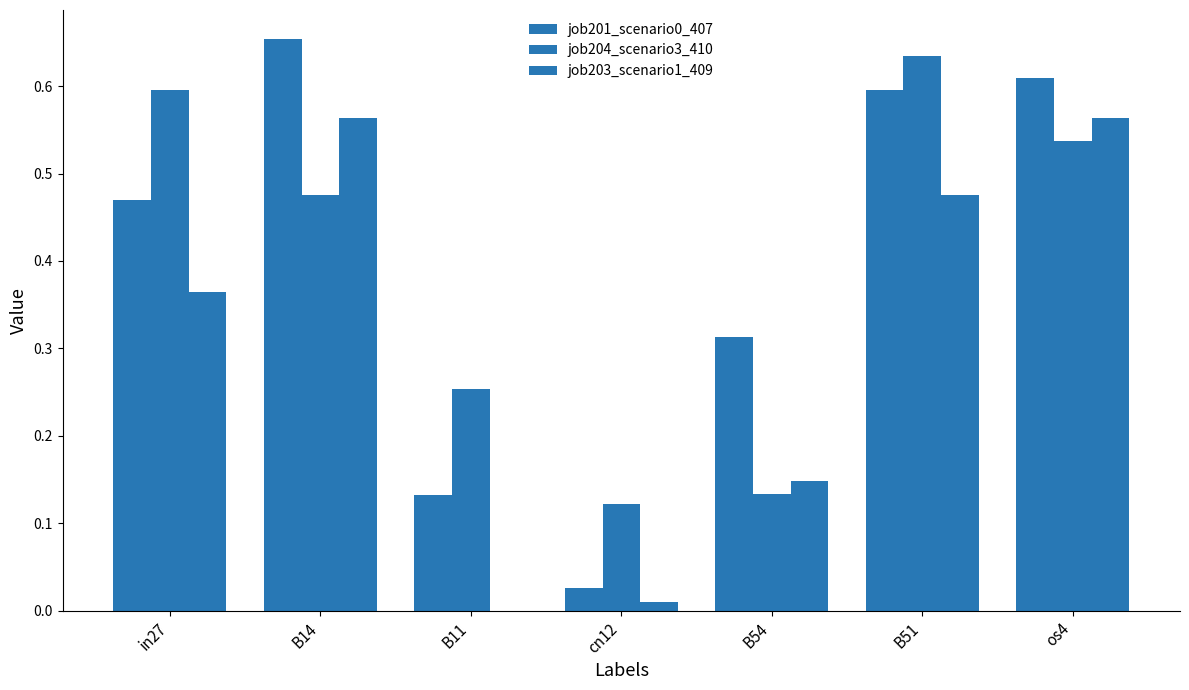

How many data points does each series have?

7